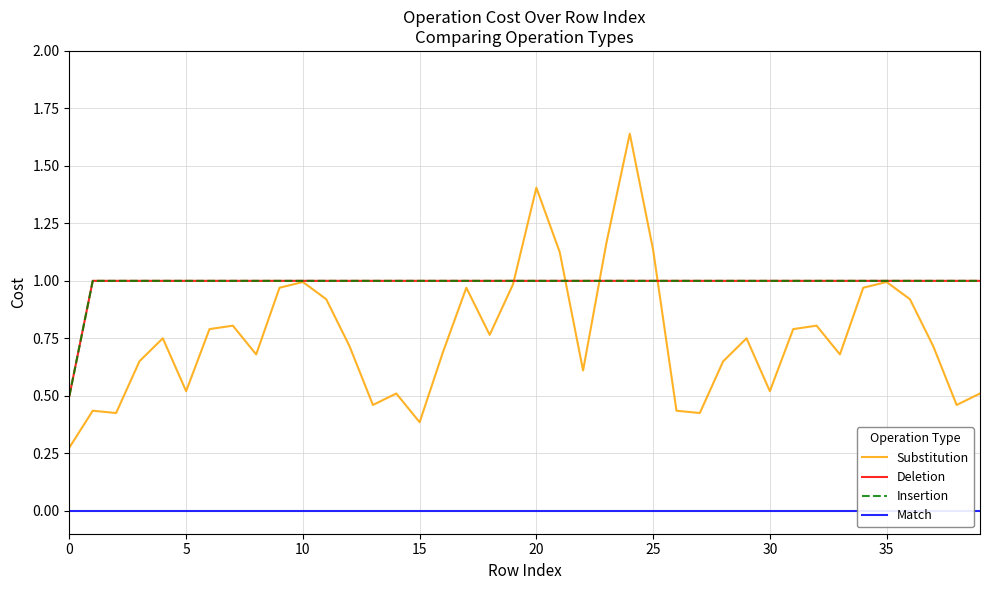

Between 29 and 21, which is larger?

21